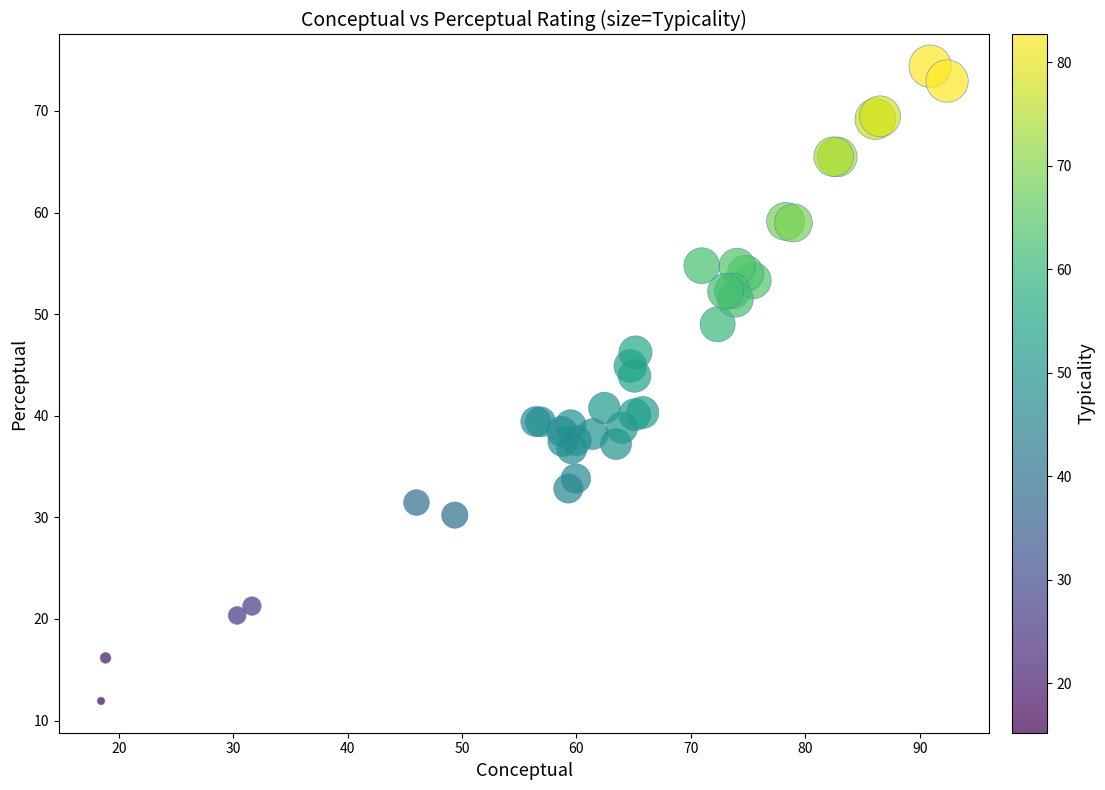

What Y value in the scatter plot is closest to 43?

43.9